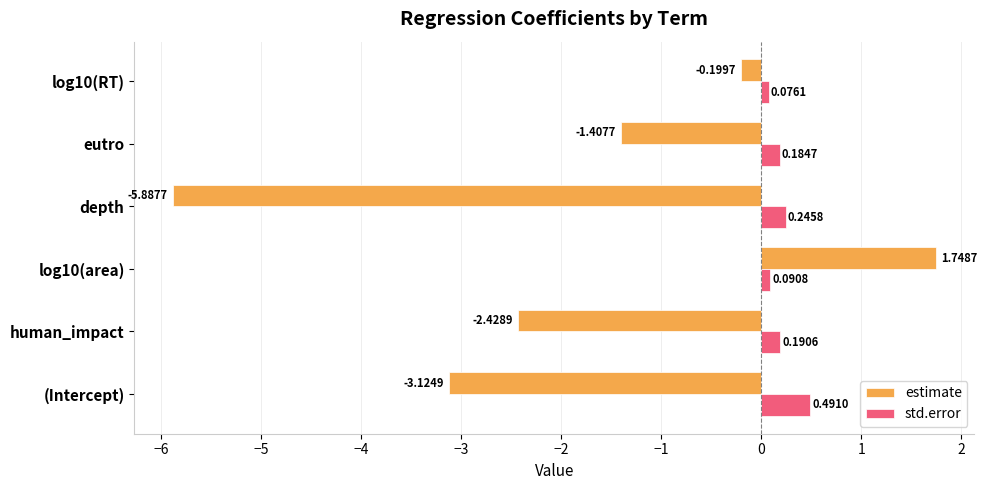

List the labels in order of estimate value, largest first.

log10(area), log10(RT), eutro, human_impact, (Intercept), depth